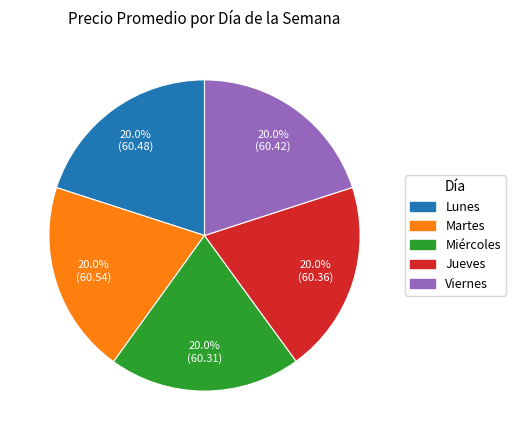

To the nearest percent, what portion does Miércoles represent?

20%